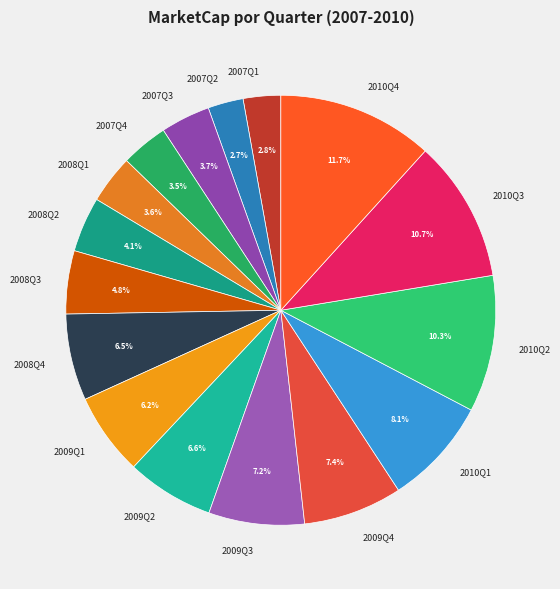

What percentage do 2008Q1 and 2010Q1 together represent?

11.7%